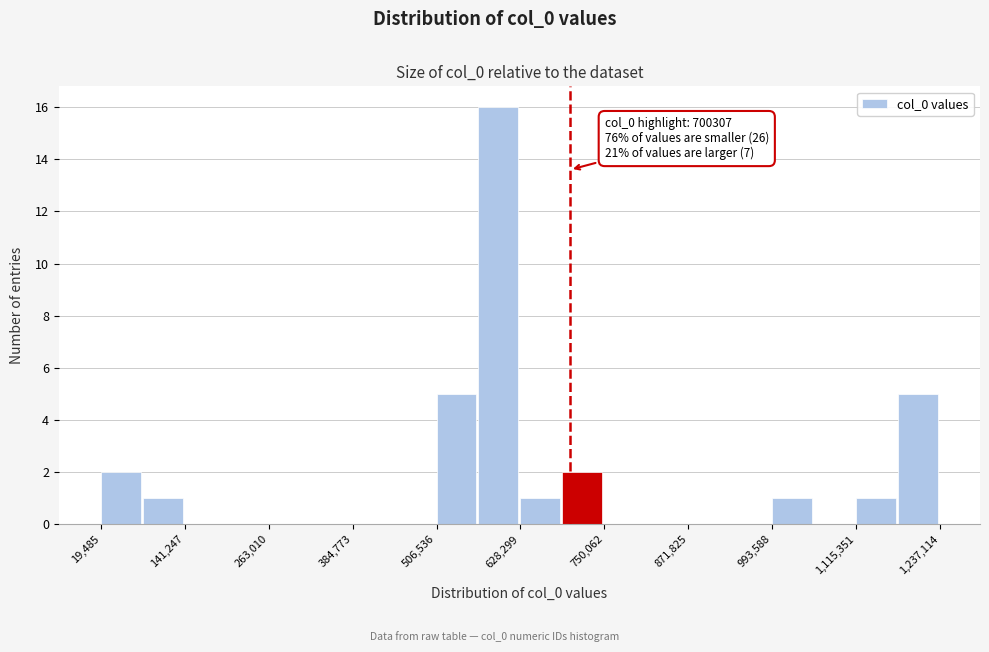

Around what value on the x-axis is the tallest bar? Give the approximate position of its centre, as read against the axis.

600000